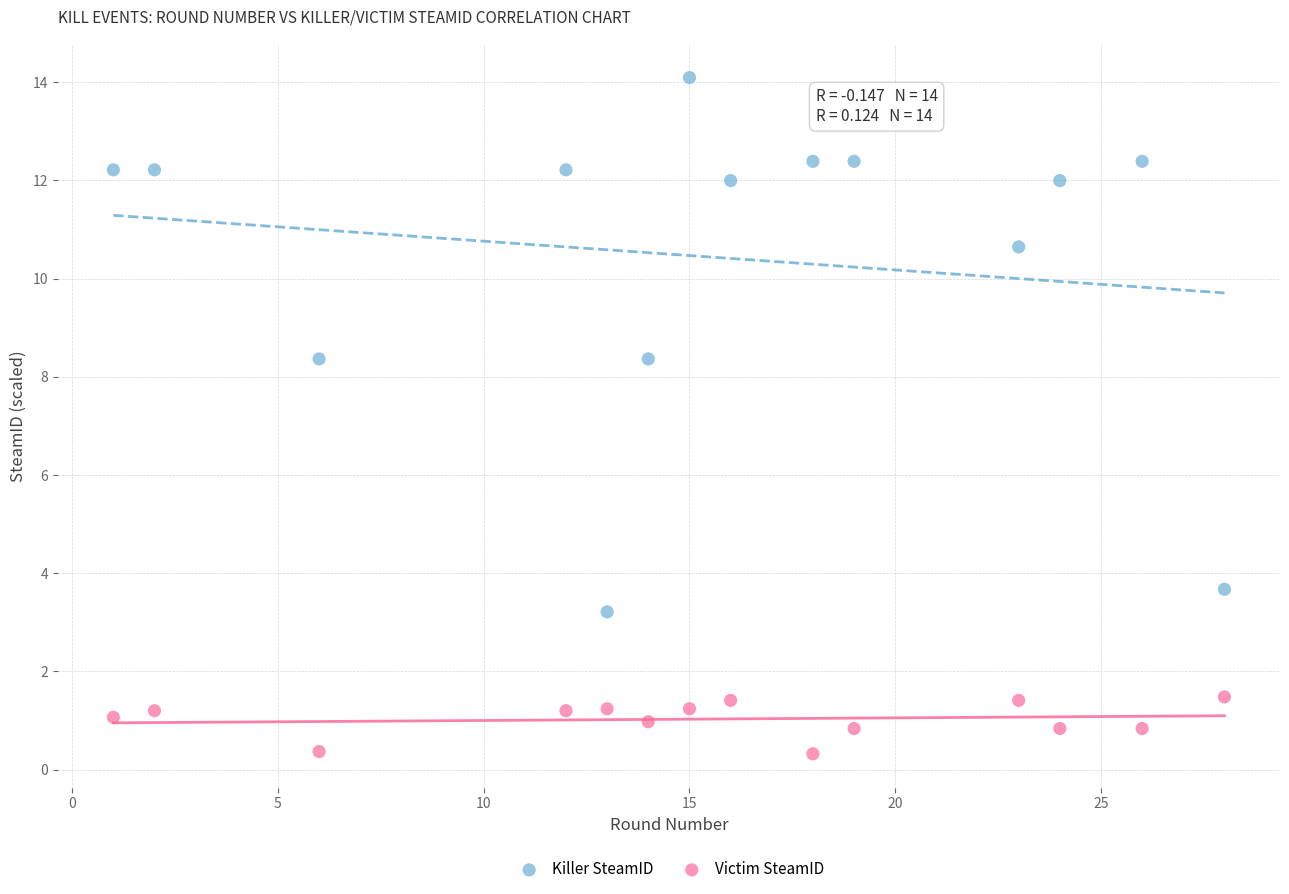

Across all data points, what is the range of X values (max minus min)?

27.0